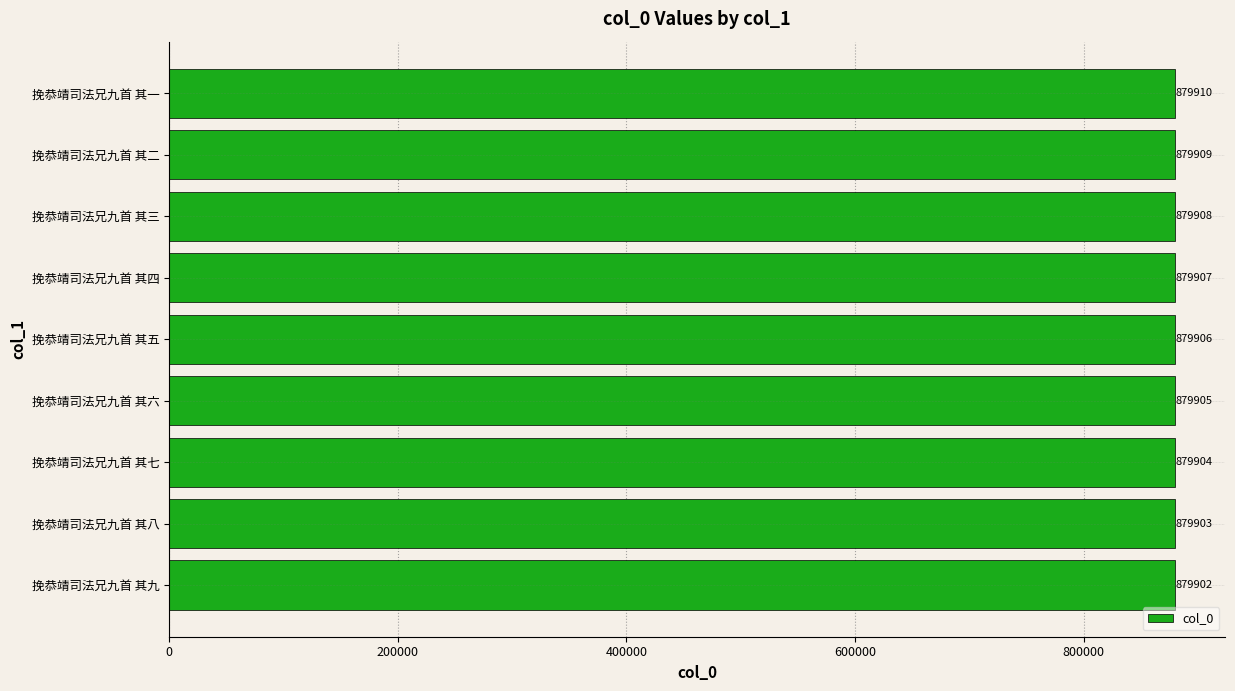

Reading top to bottom, what are all the values shown in this chart?

879910	879909	879908	879907	879906	879905	879904	879903	879902